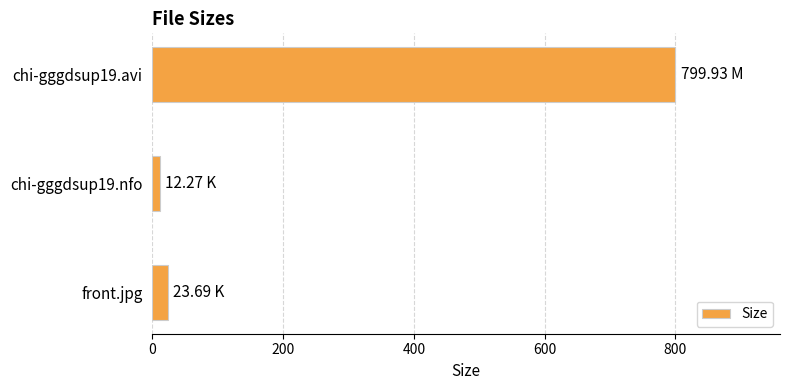

What is the smallest value displayed?

12.3